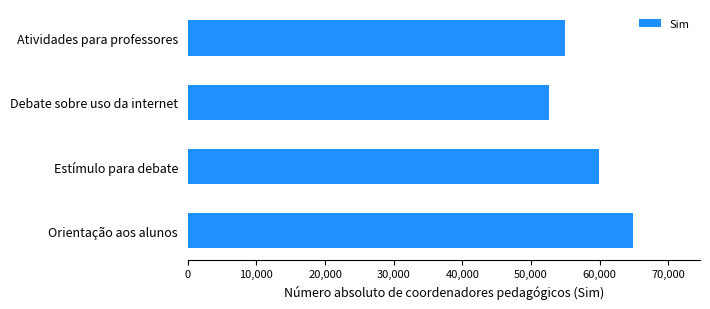

Does the chart contain any negative values?

No